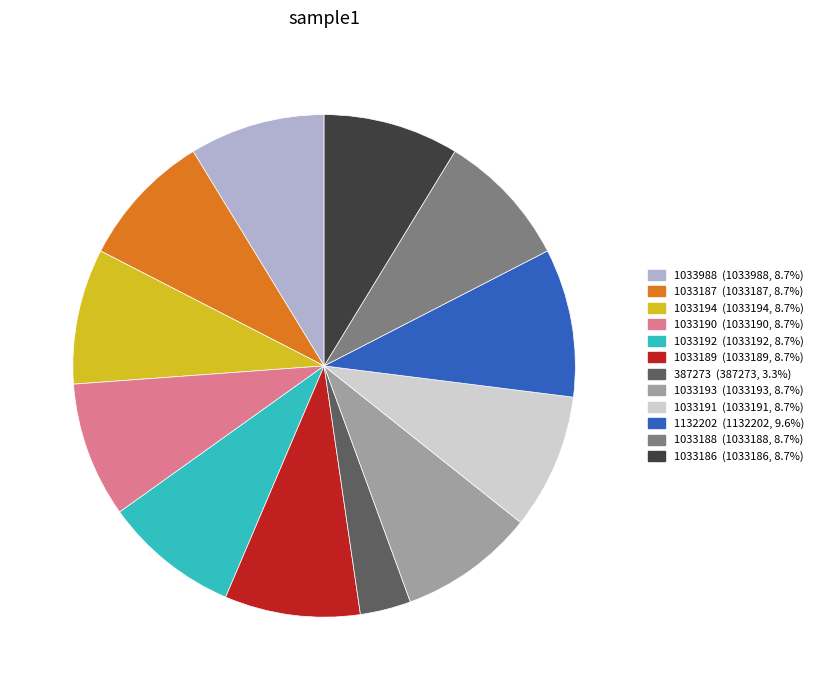

Which slice is the largest?

1132202